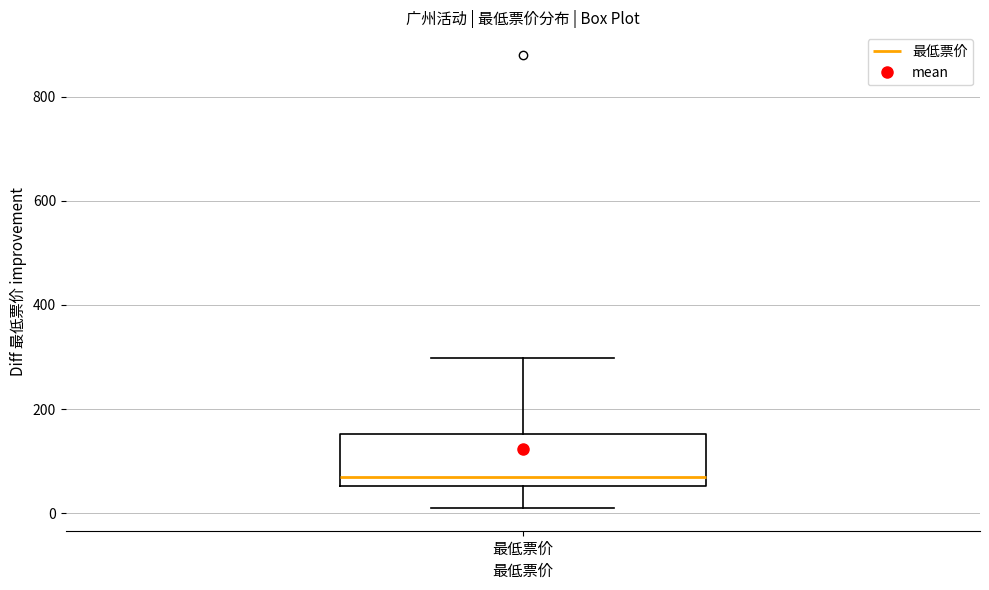

Where does the upper whisker of the box for 最低票价 end on the y-axis? The values are not printed on the chart, so give them approximately, as read against the axis.

300